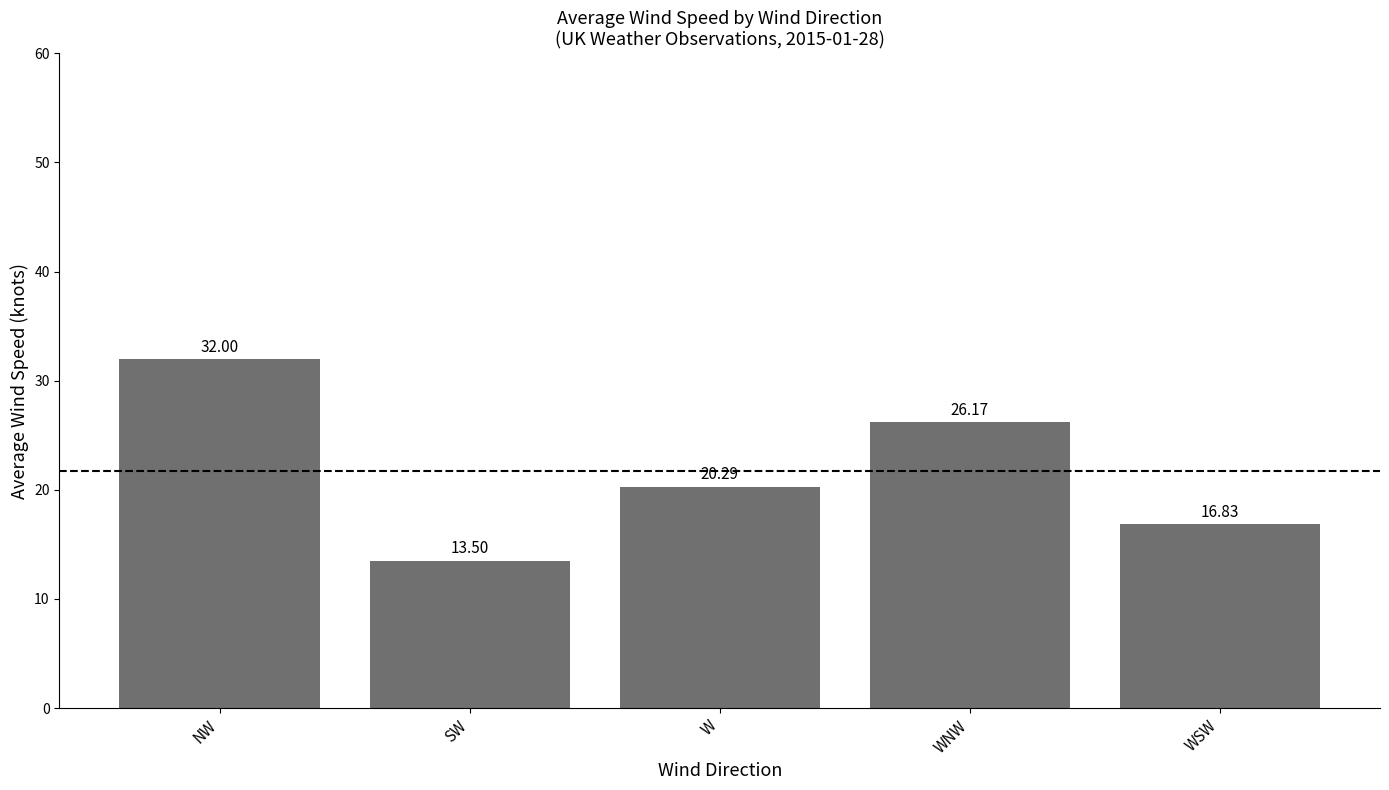

How many bars are there in total?

5